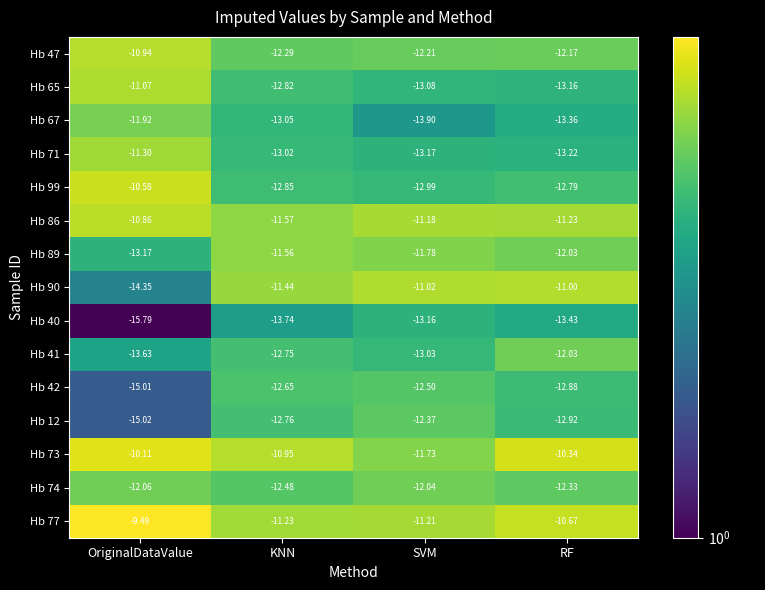

Which series has the largest range (max minus min)?

Hb 90